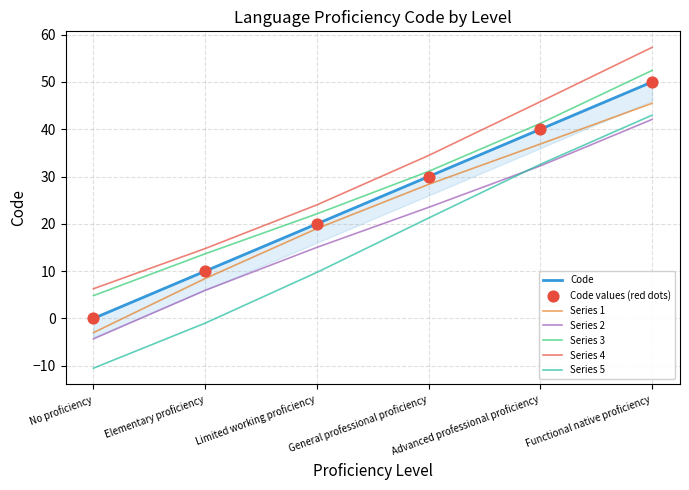

What is the change in value from General professional proficiency to Functional native proficiency?

+20